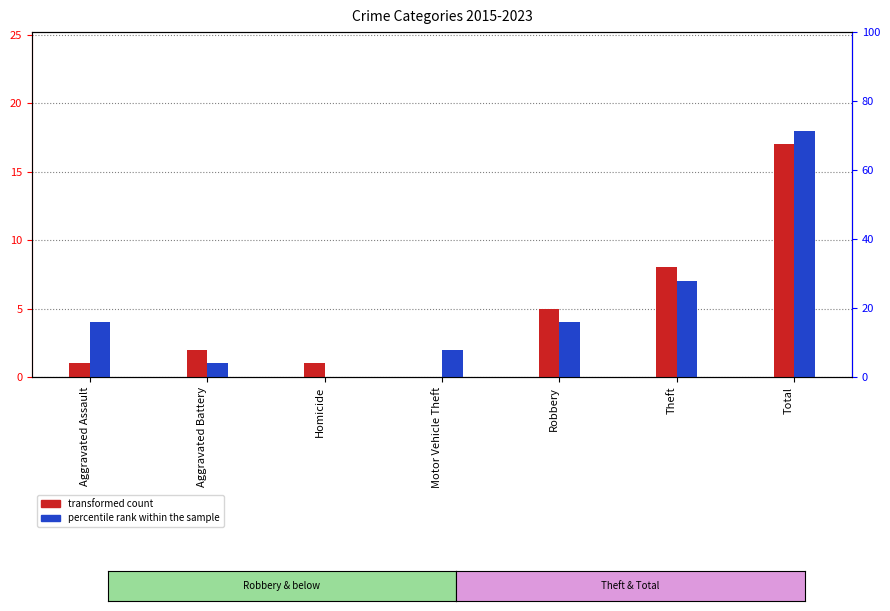

Are the bars grouped side by side (vs. stacked)?

Yes